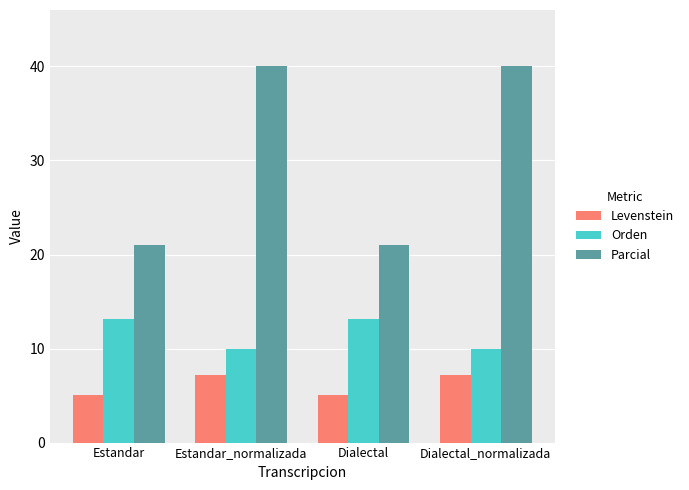

What is the label of the 4th bar from the right?

Estandar